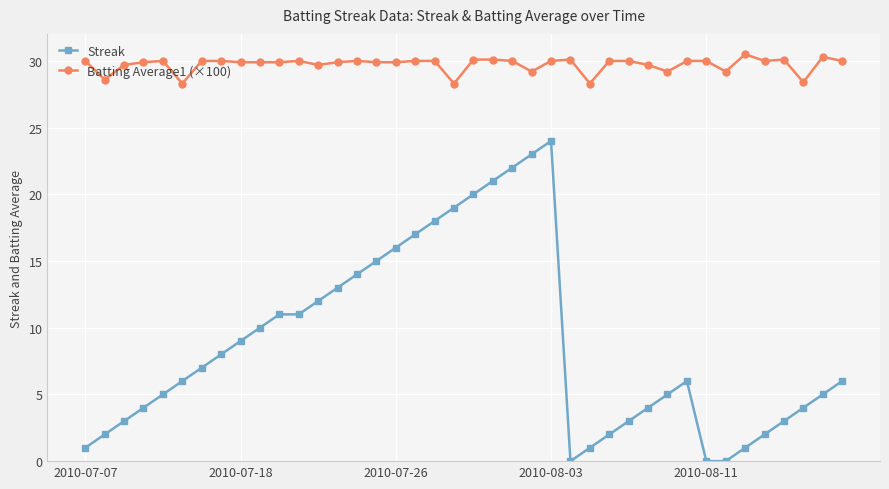

Rank the series by their maximum value, from lowest to highest.

Streak, Batting Average1 (×100)